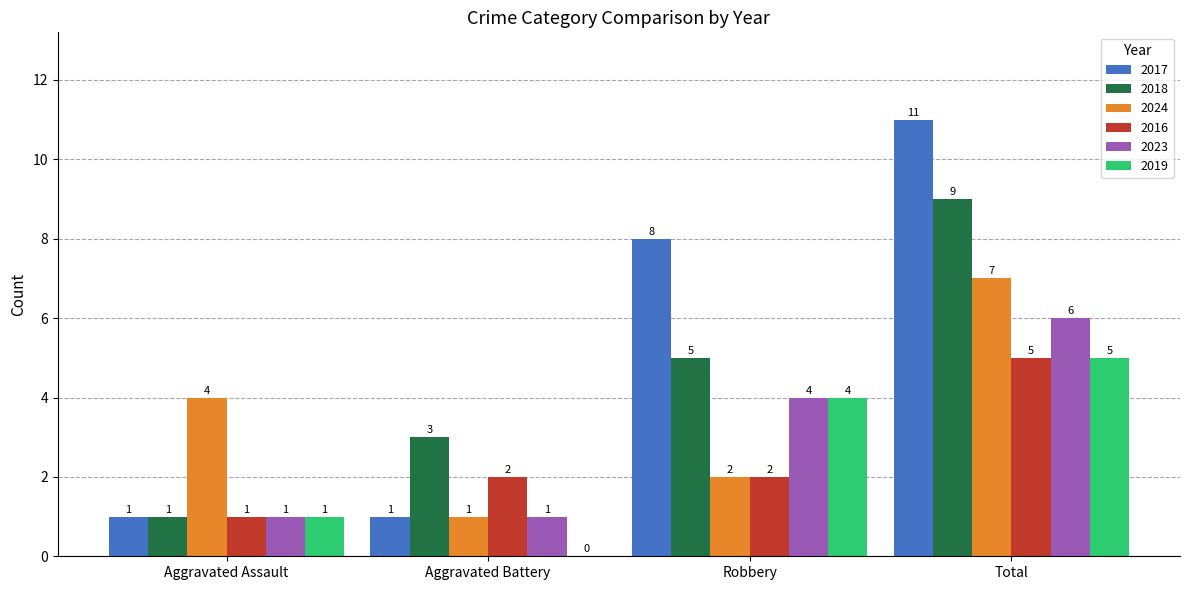

Between Aggravated Battery and Total, which series saw the biggest shift?

2017